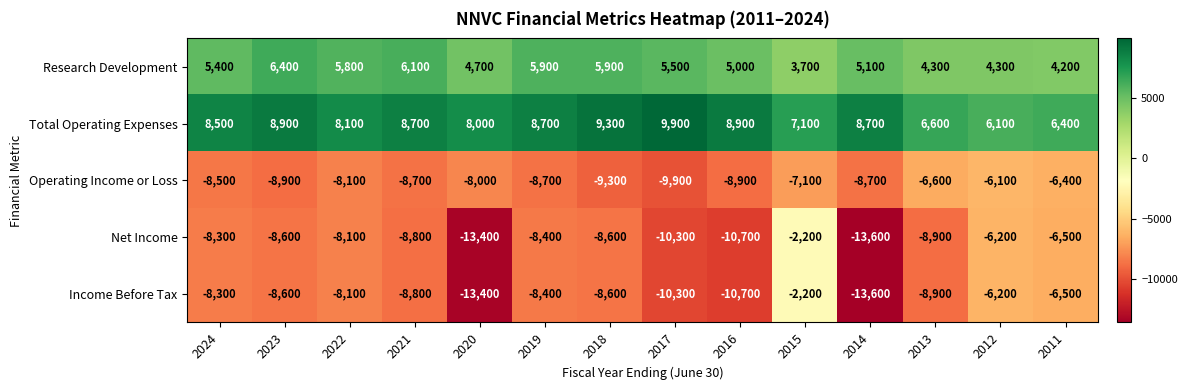

How many distinct data groups are displayed?

5